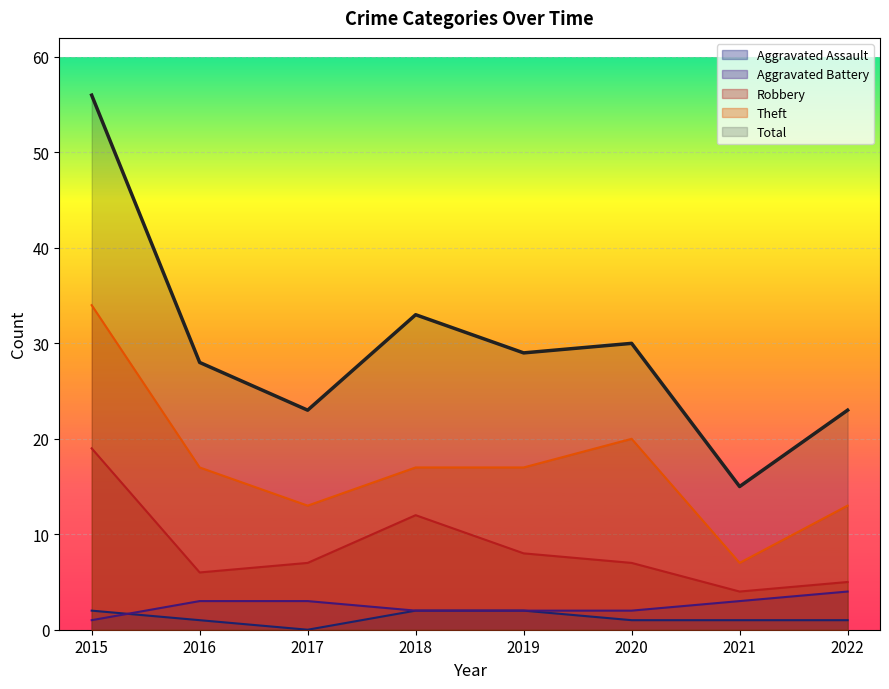

At which label does Aggravated Battery first exceed 3?

2022